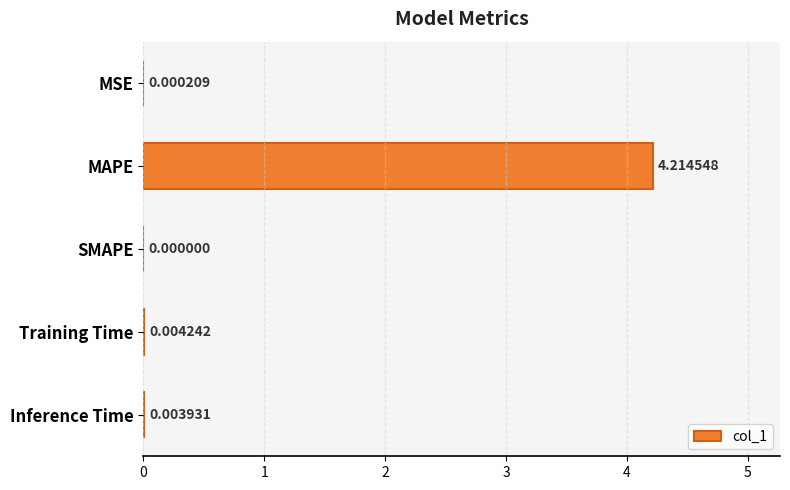

Does the chart contain stacked bars?

No